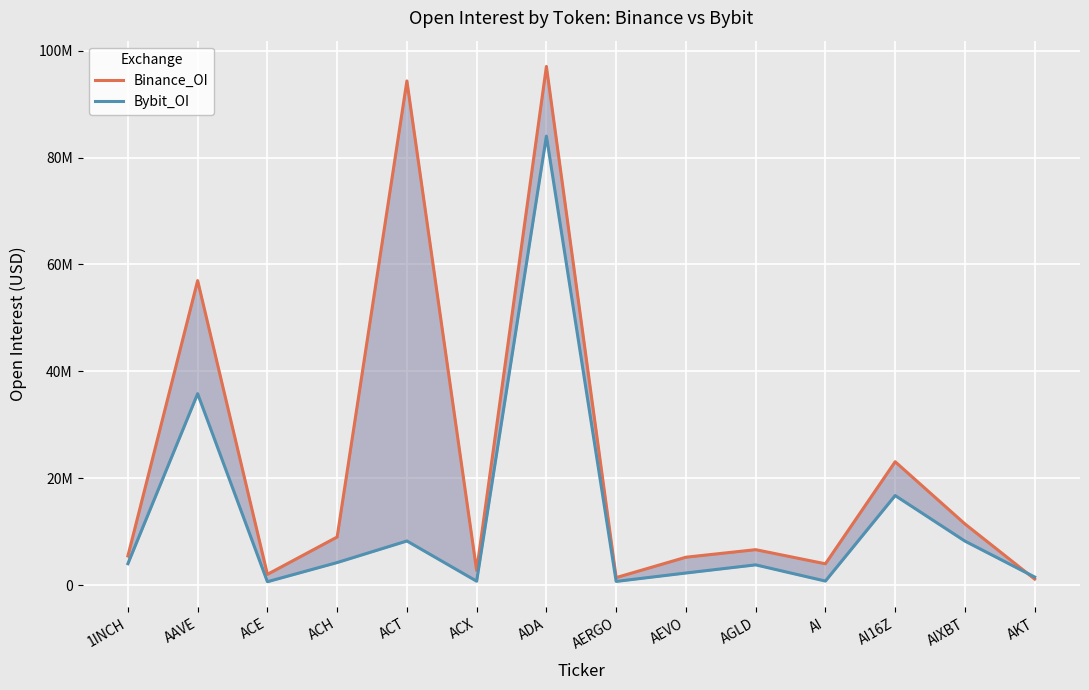

At which category is the sum across all series the highest?

ADA